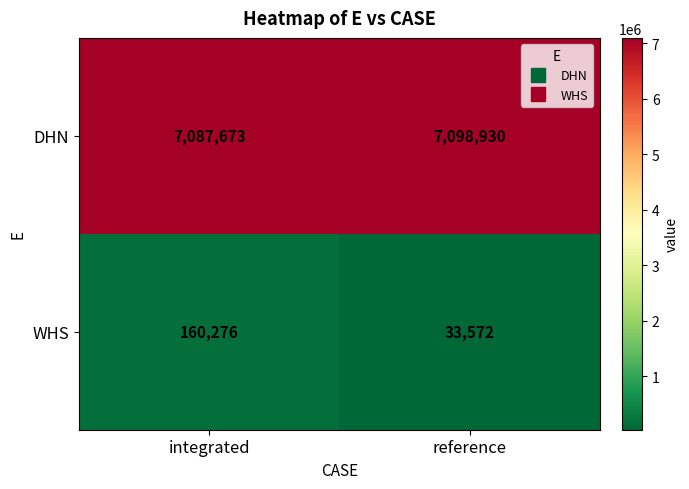

Reading left to right, extract all data points from this chart.

DHN: integrated=7087673	reference=7098930
WHS: integrated=160276	reference=33572